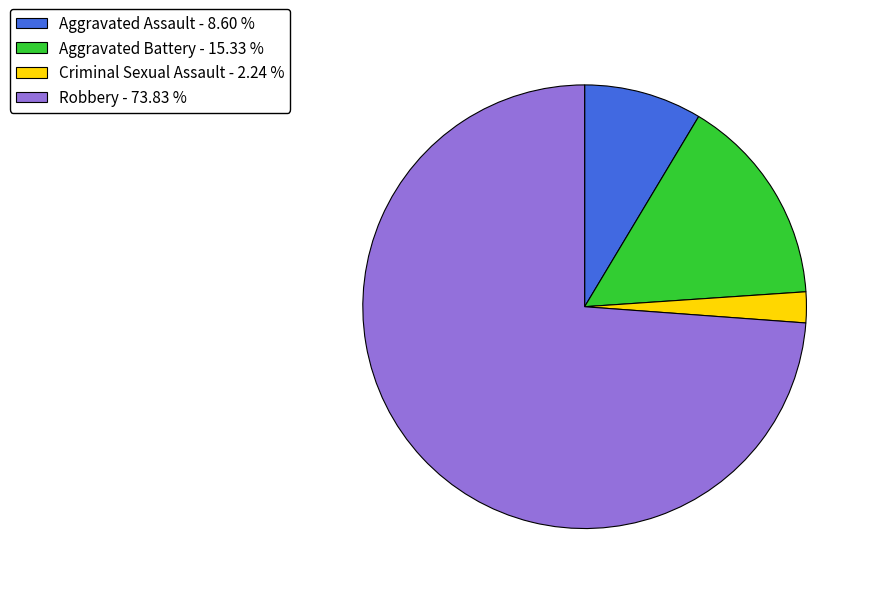

Combined, do Aggravated Assault - 8.60 % and Criminal Sexual Assault - 2.24 % account for over 50%?

No